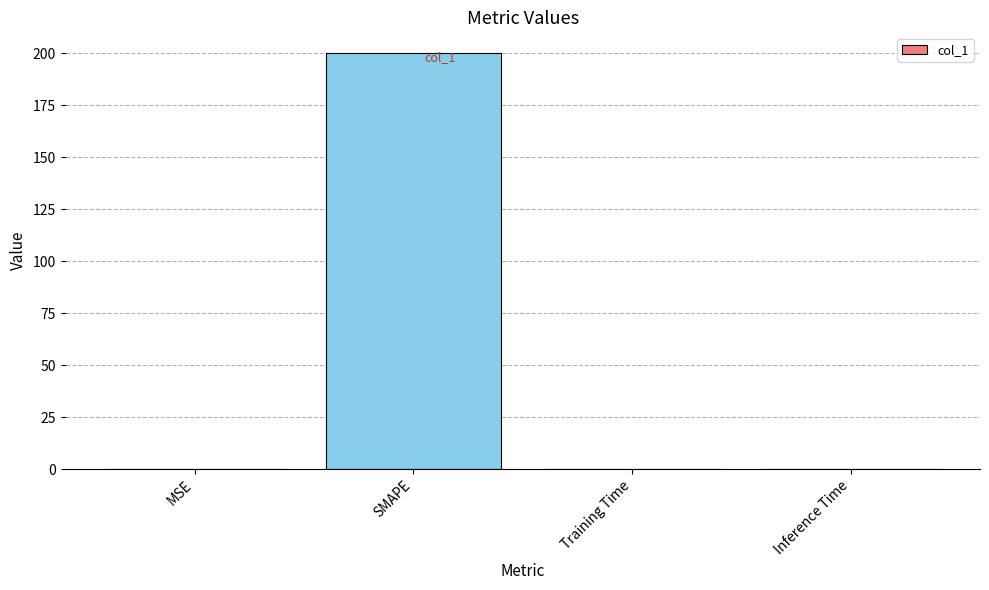

Are the bars horizontal?

No